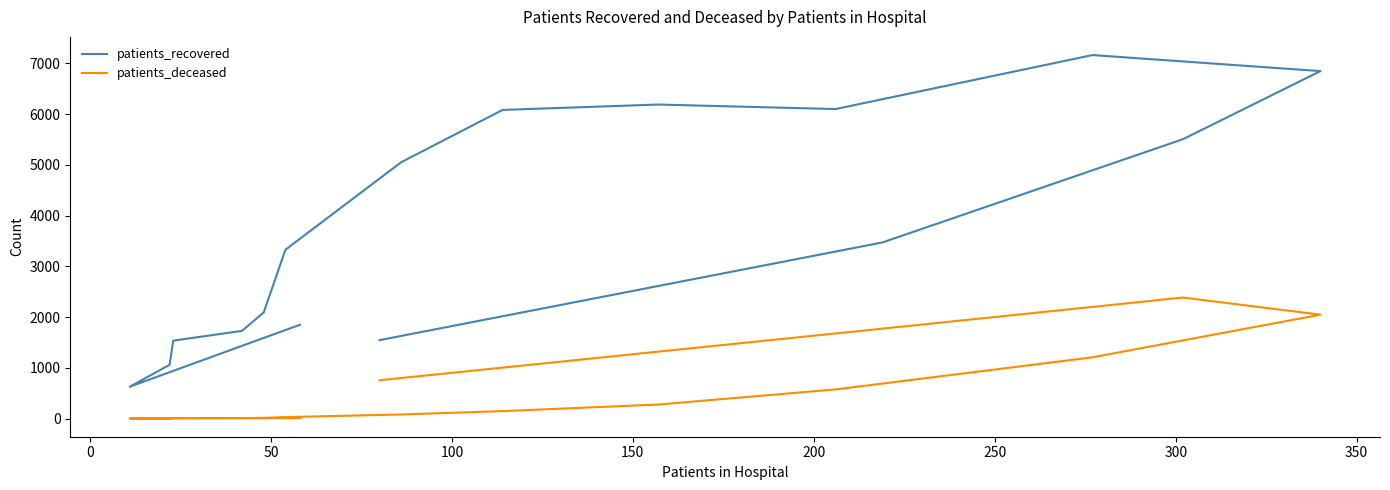

List the series in order of their overall mean, lowest first.

patients_deceased, patients_recovered